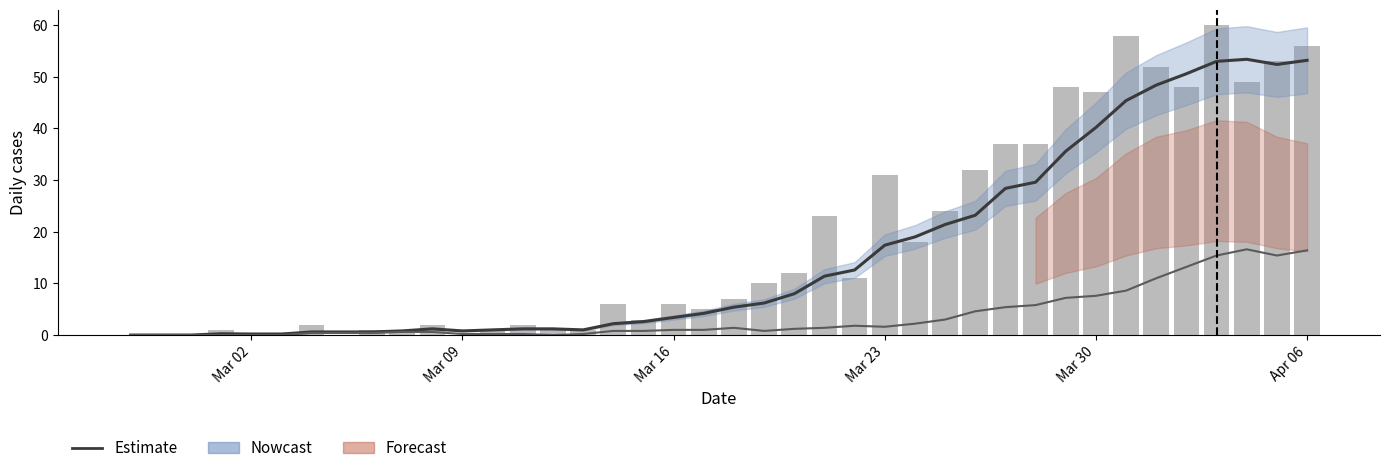

What is the maximum value shown in the chart?

60.0